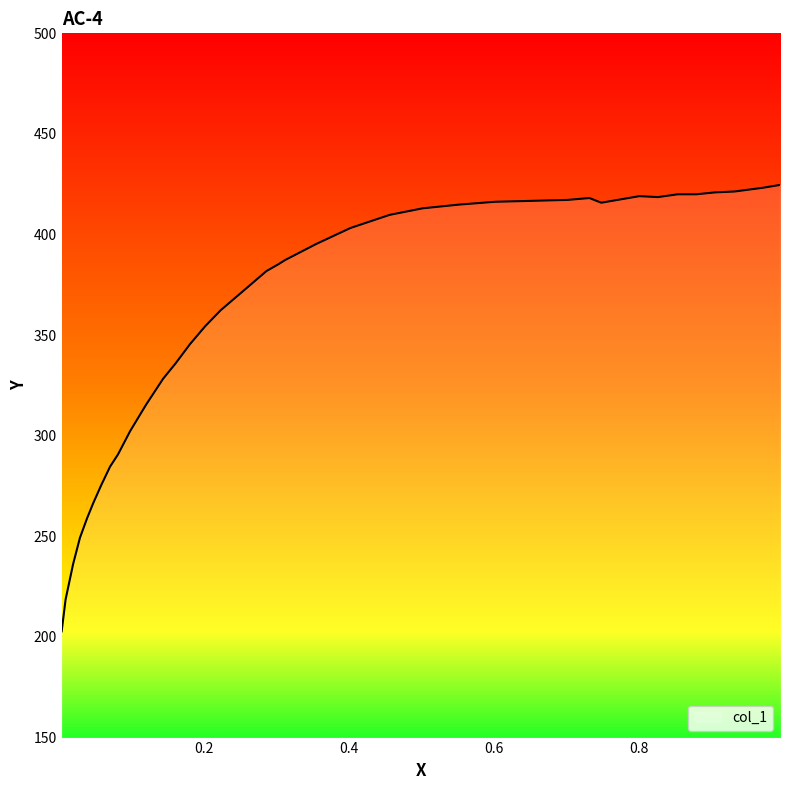

What is the smallest value displayed?

202.8